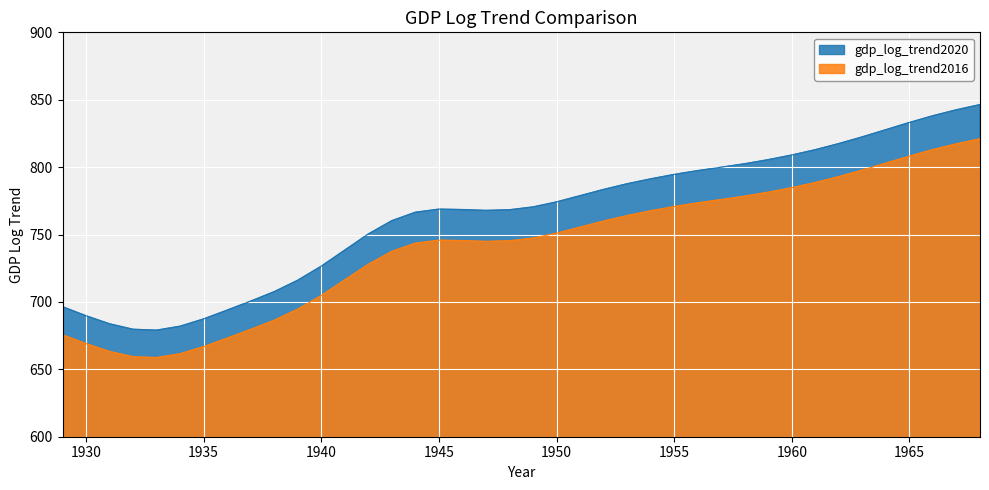

What is the minimum value for gdp_log_trend2016?

658.7